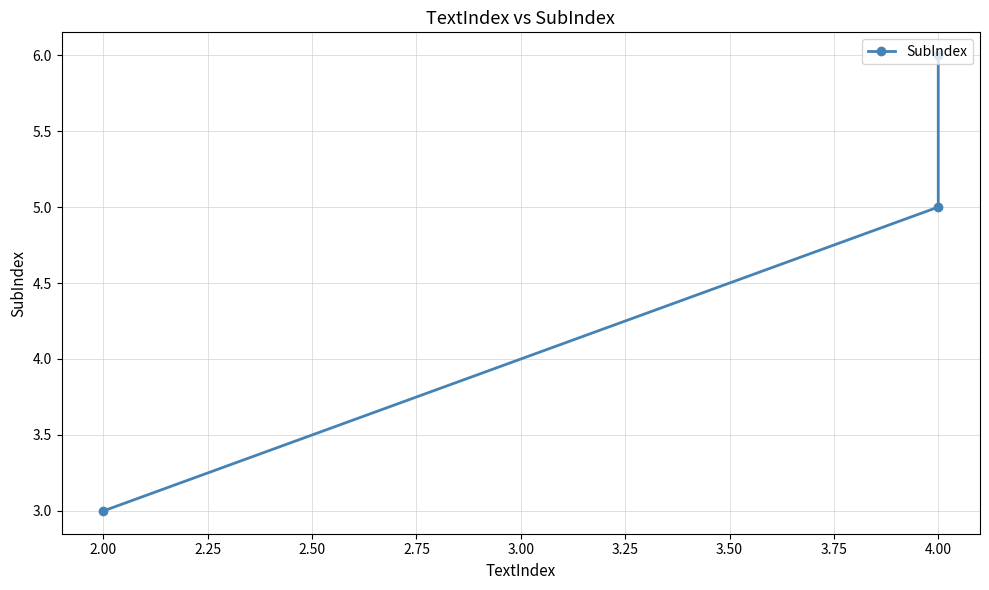

What is the value of the 1st point from the left?

3